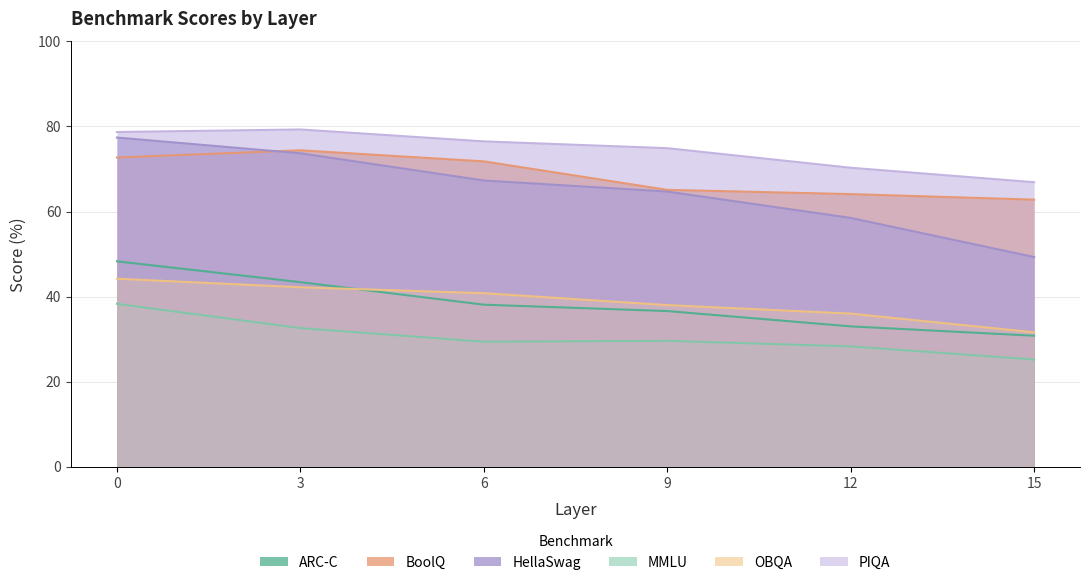

What are all the series names shown in the legend?

ARC-C, BoolQ, HellaSwag, MMLU, OBQA, PIQA